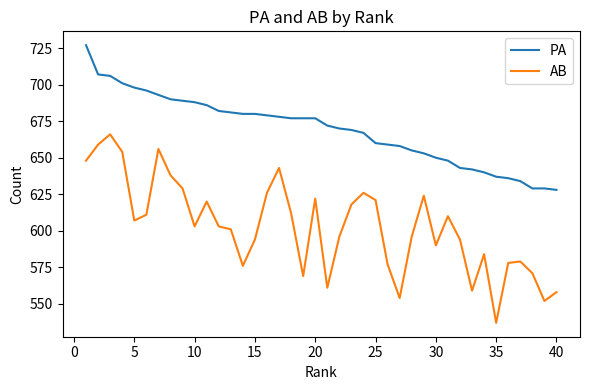

Which series has the largest total across all categories?

PA